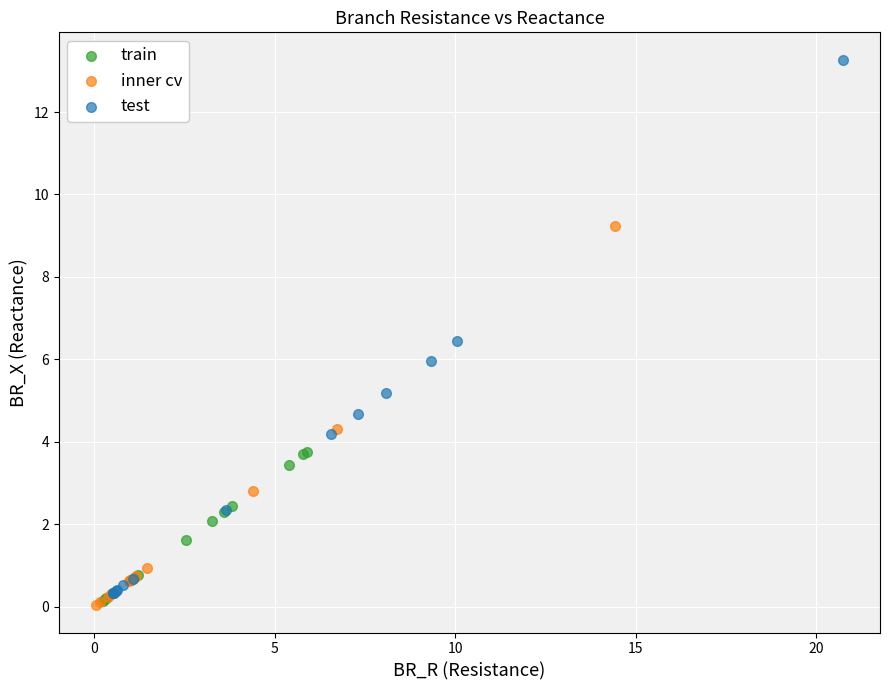

Which series reaches the maximum Y coordinate?

test